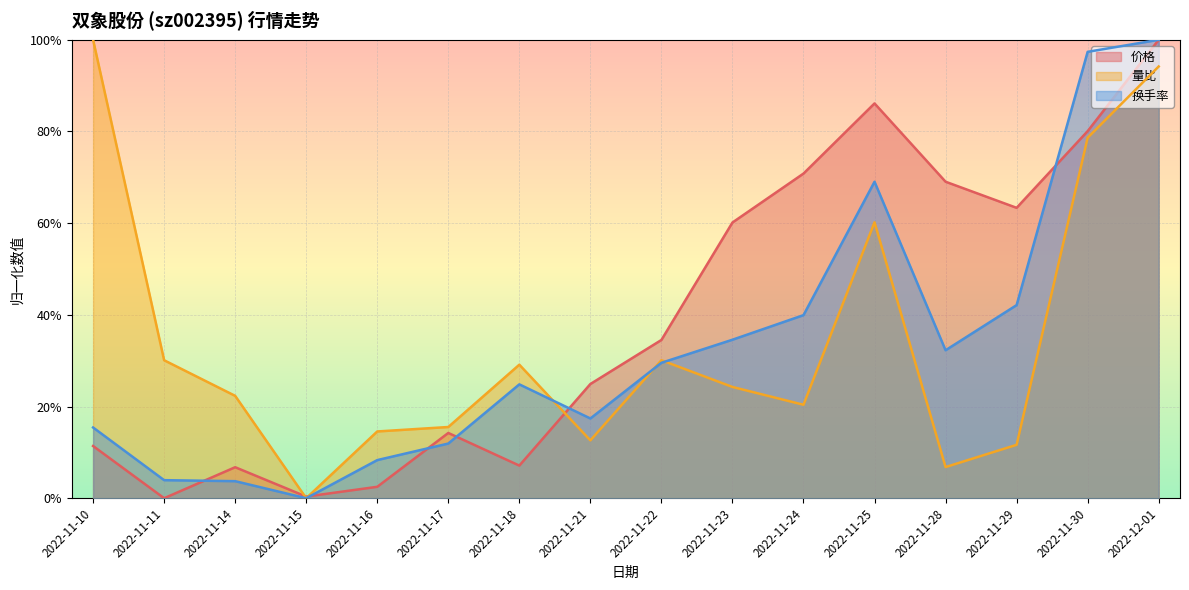

How many data points does each series have?

16